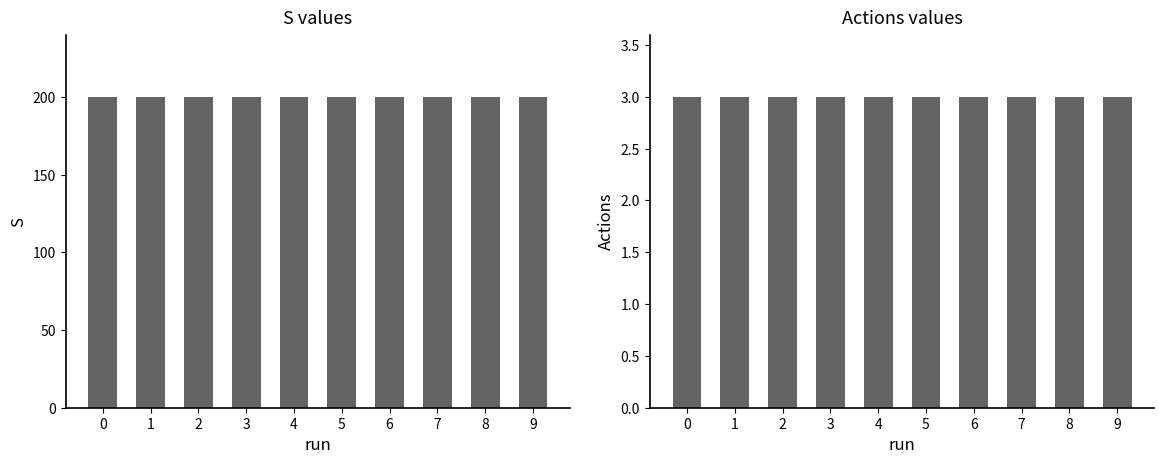

What is the spread (max minus min) of values at 2?

197